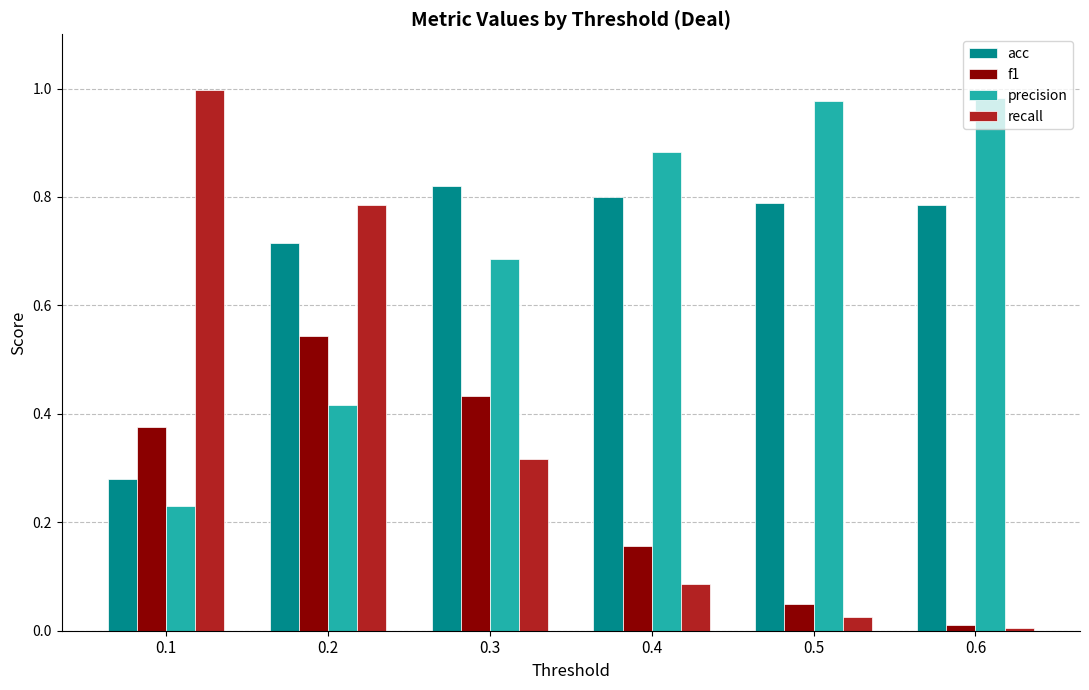

What is the total value across all series at 0.5?

1.8